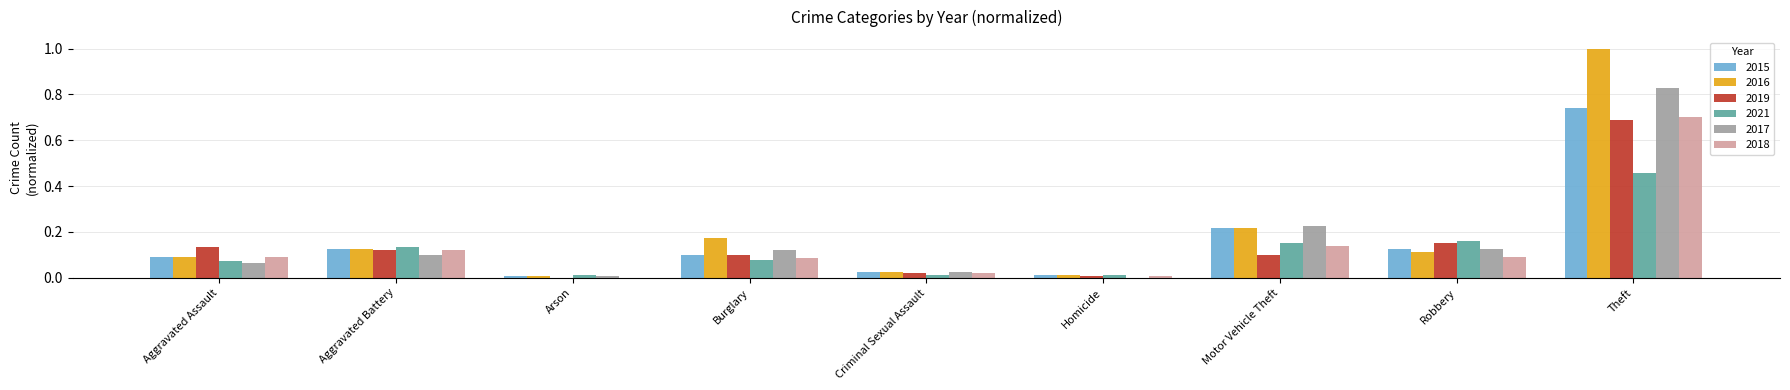

How many groups of bars are there?

9